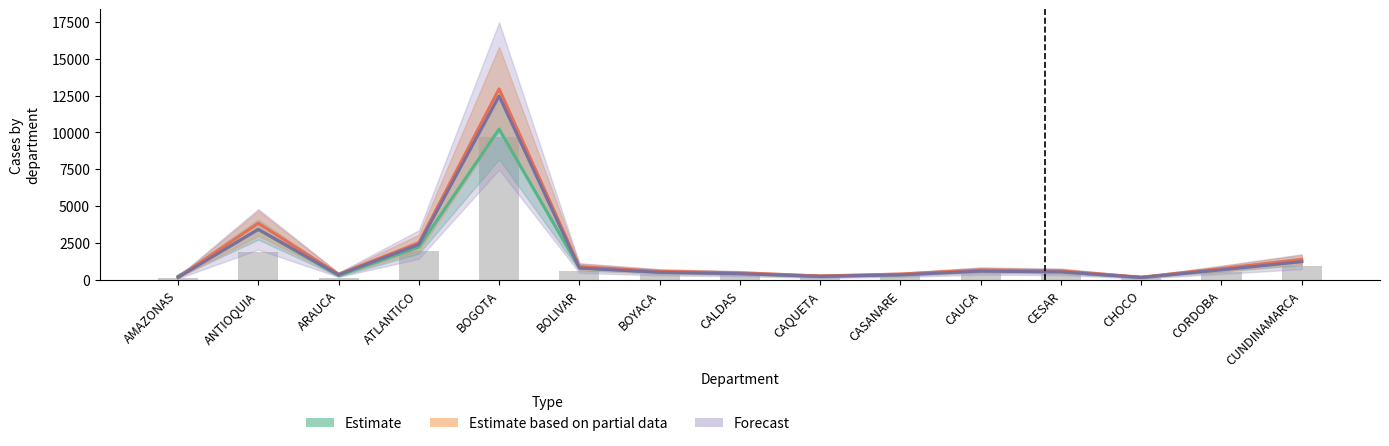

The 2017 series shows 1086.3 at ANTIOQUIA. True or false?

False